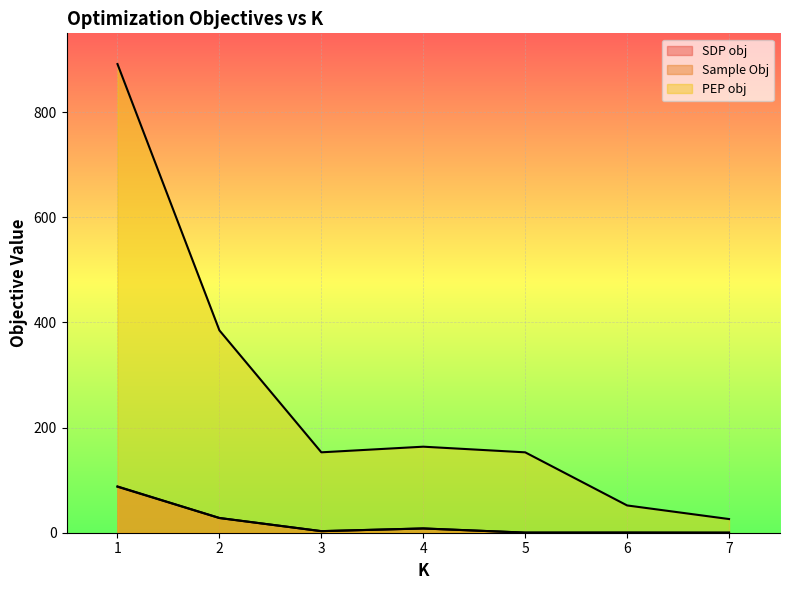

True or false: PEP obj and SDP obj cross at least once.

False